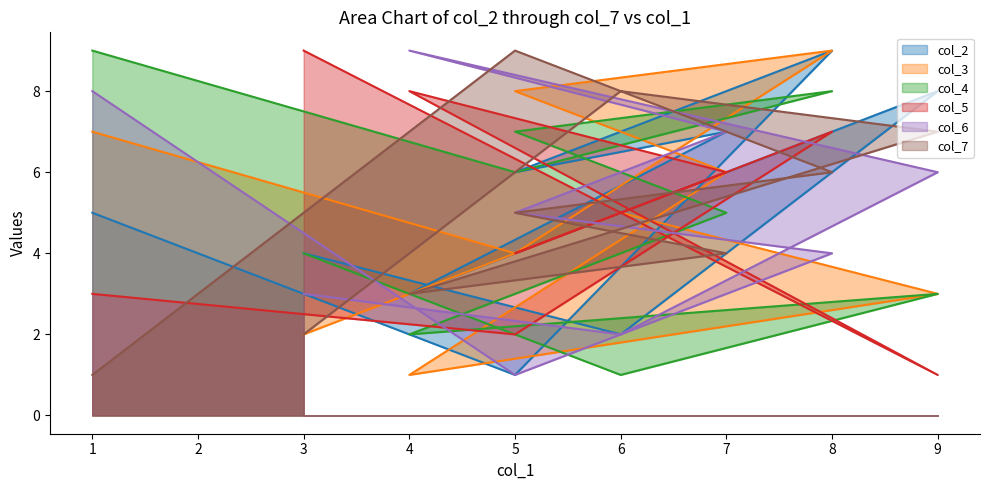

Which label corresponds to the smallest value in the chart?

5